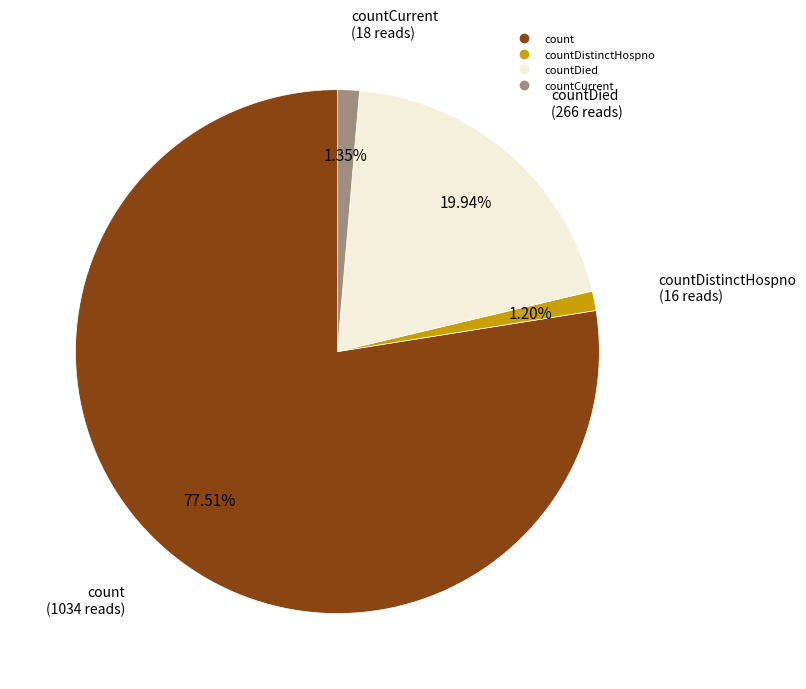

Does any single category account for the majority?

Yes